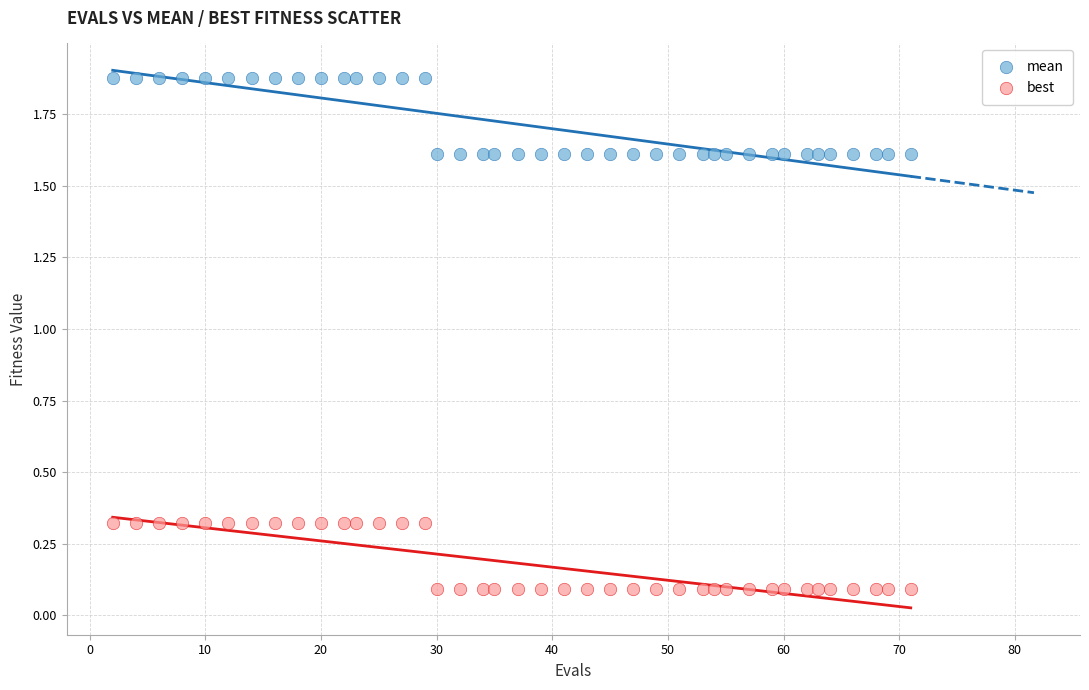

What are all the series names shown in the legend?

mean, best